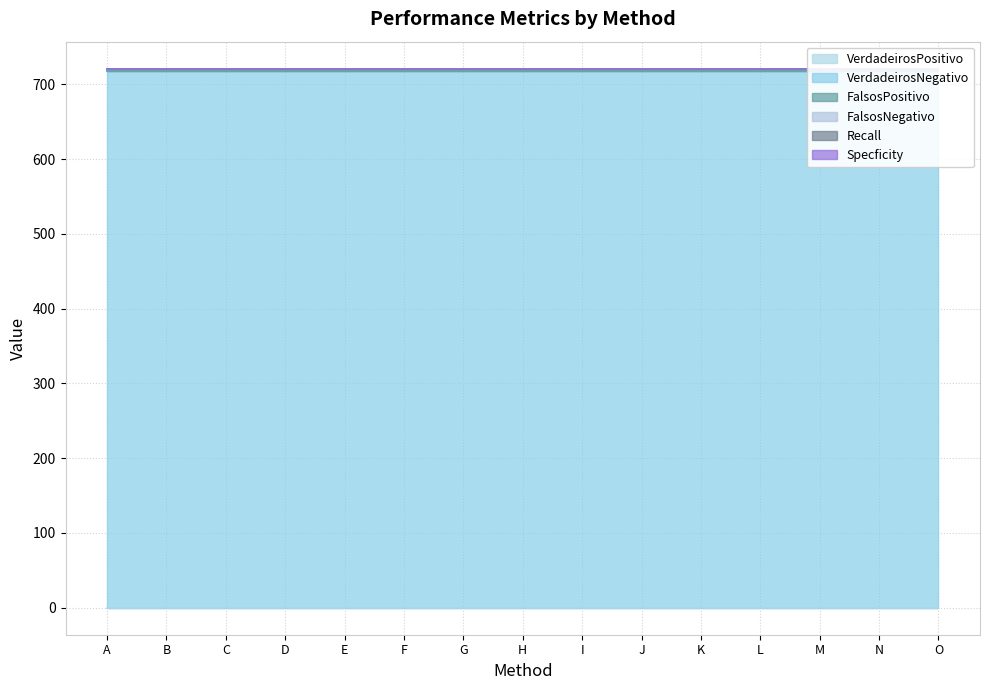

At which label does Recall reach its minimum?

A